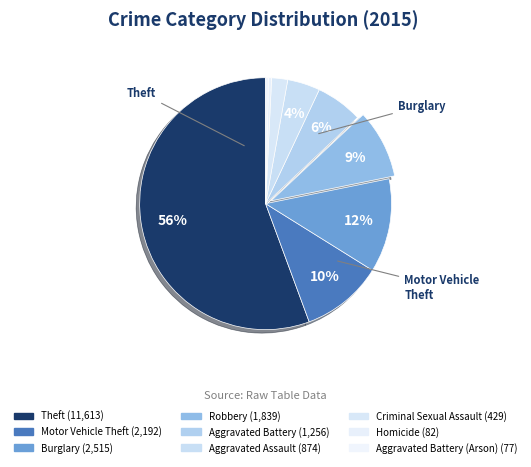

Which category has the biggest portion of the pie?

Theft